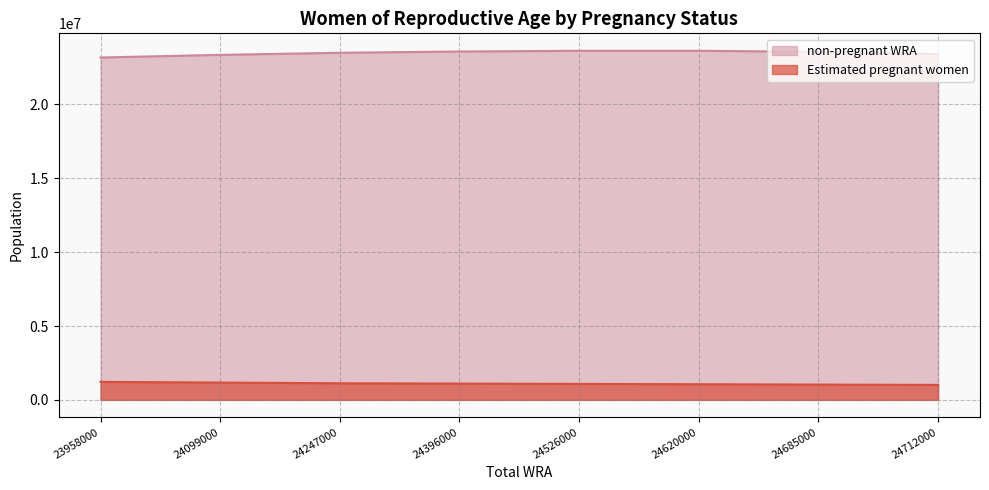

Which series has the largest range (max minus min)?

non-pregnant WRA